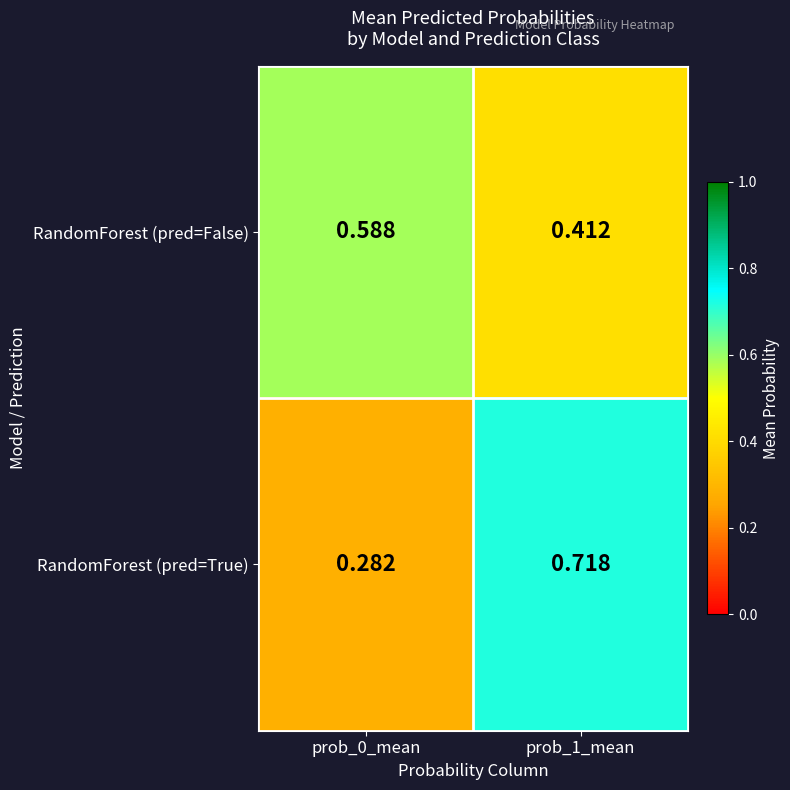

At prob_1_mean, list the series in order from largest to smallest.

RandomForest (pred=True), RandomForest (pred=False)